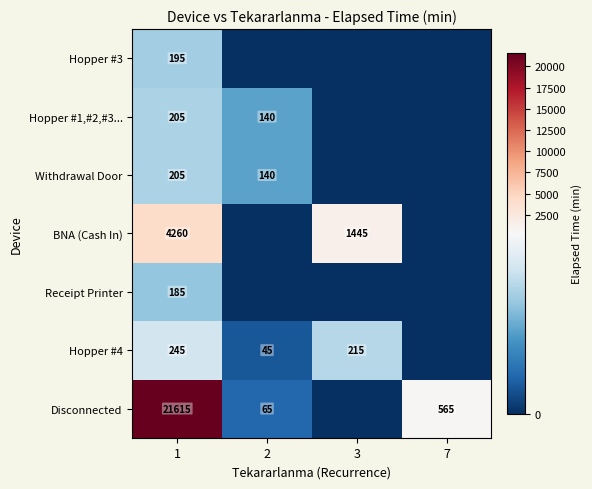

The Withdrawal Door series shows 140 at 2. True or false?

True